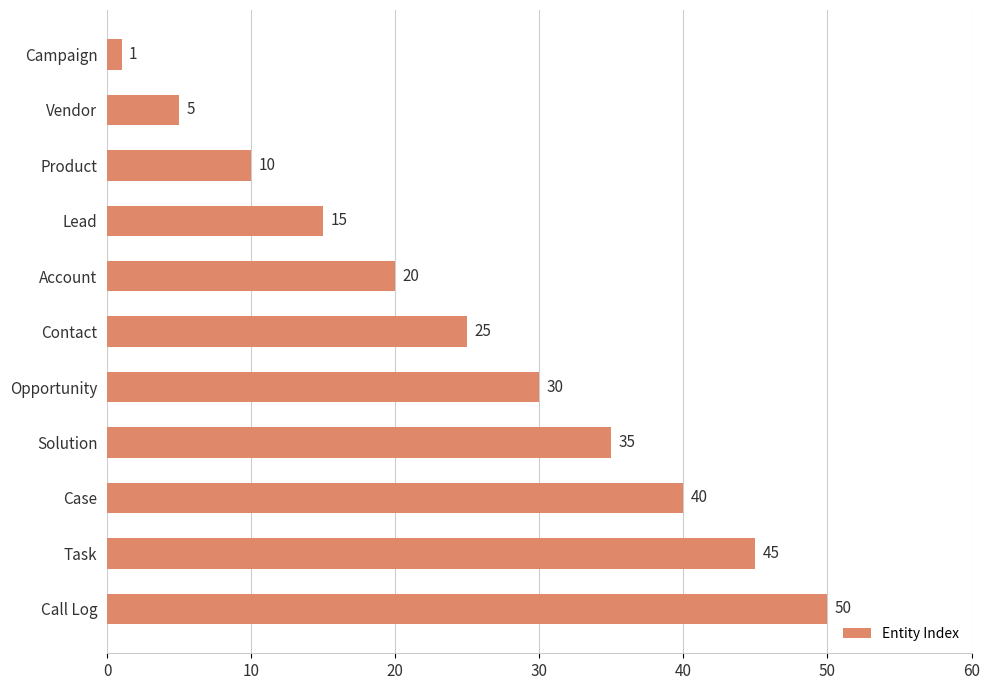

What is the ratio of the value at Call Log to the value at Account?

2.5